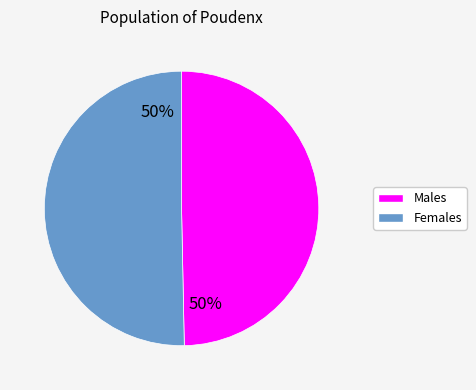

What is the majority slice?

Females